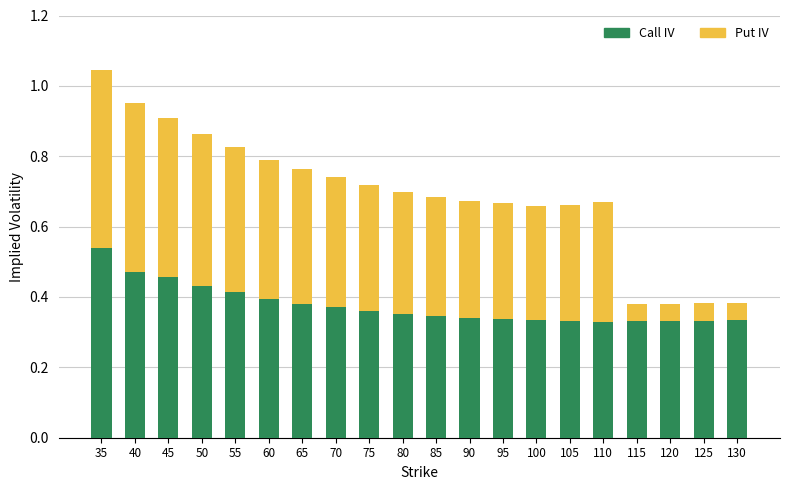

What is the sum of all Call IV values?

7.5